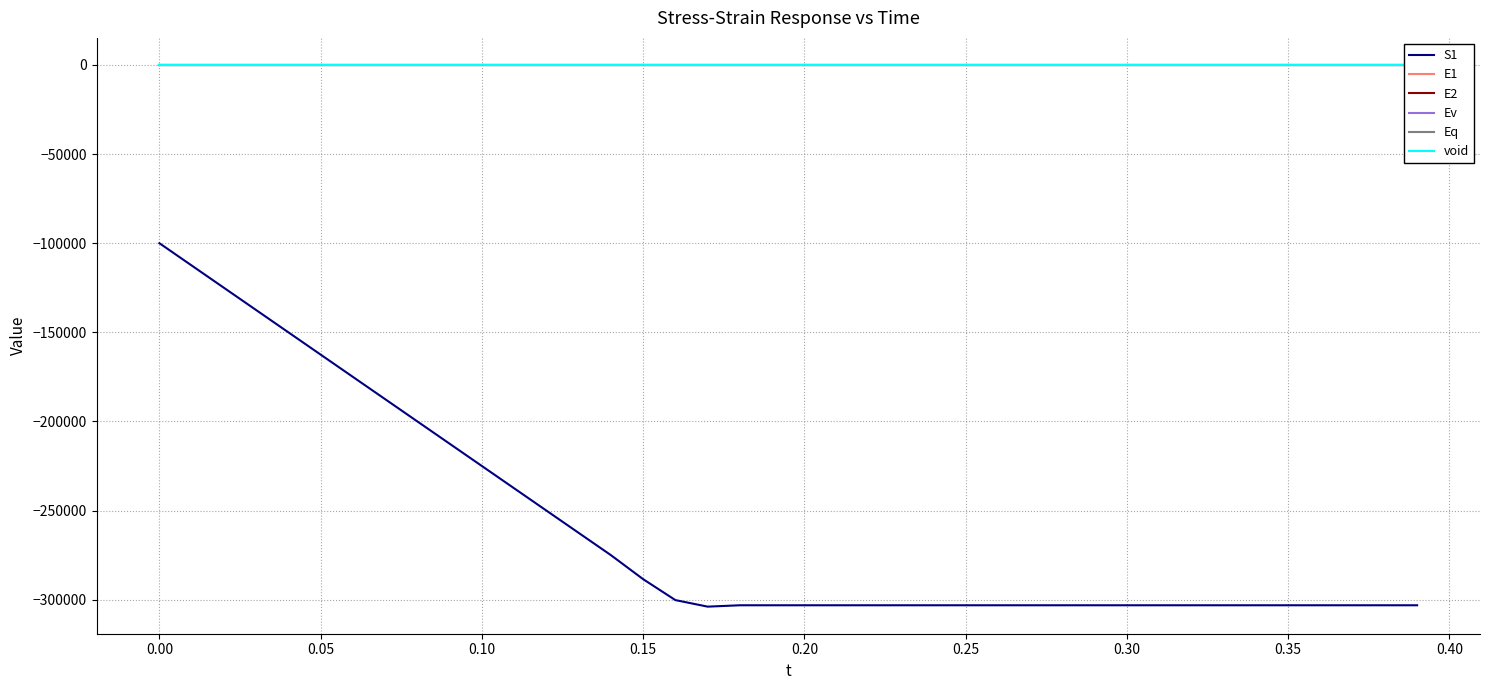

What is the highest value of the S1 series?

-100000.0